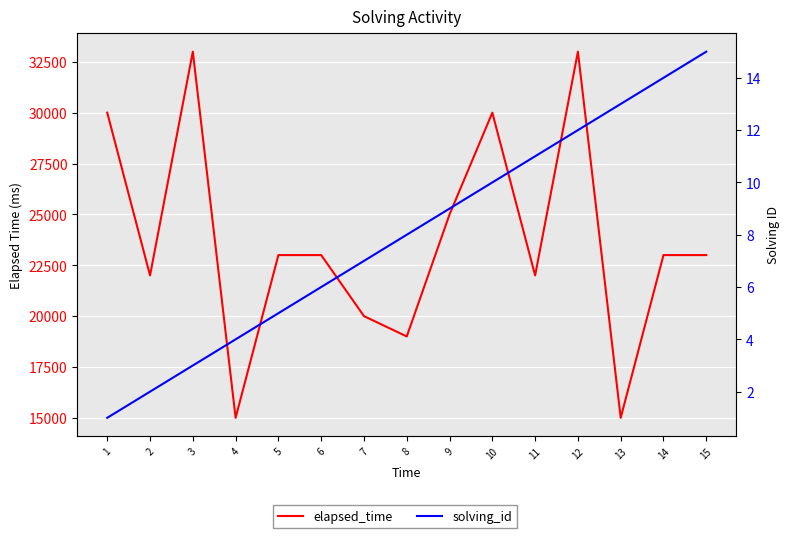

Does the chart display data point markers on the line(s)?

No